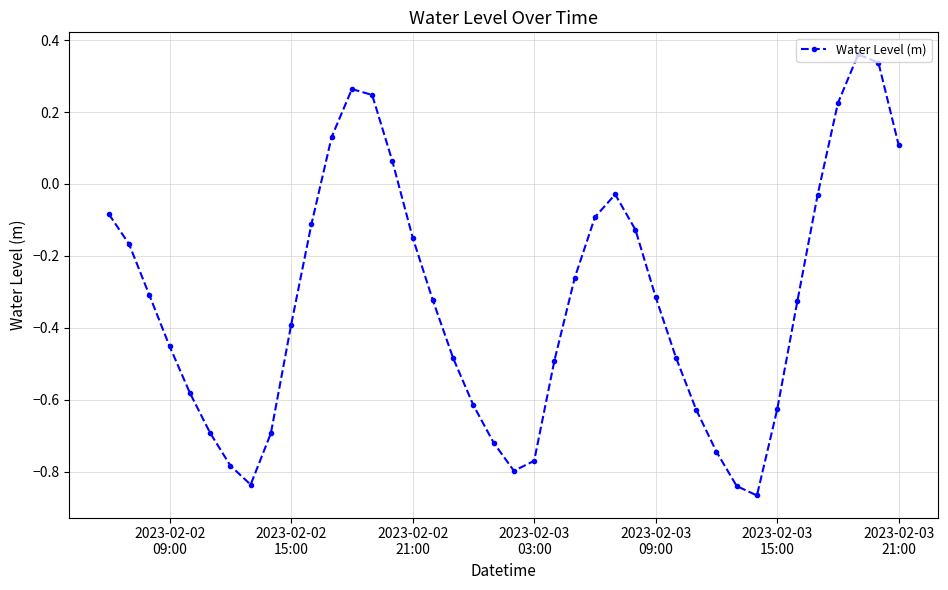

How many values are below zero?

32